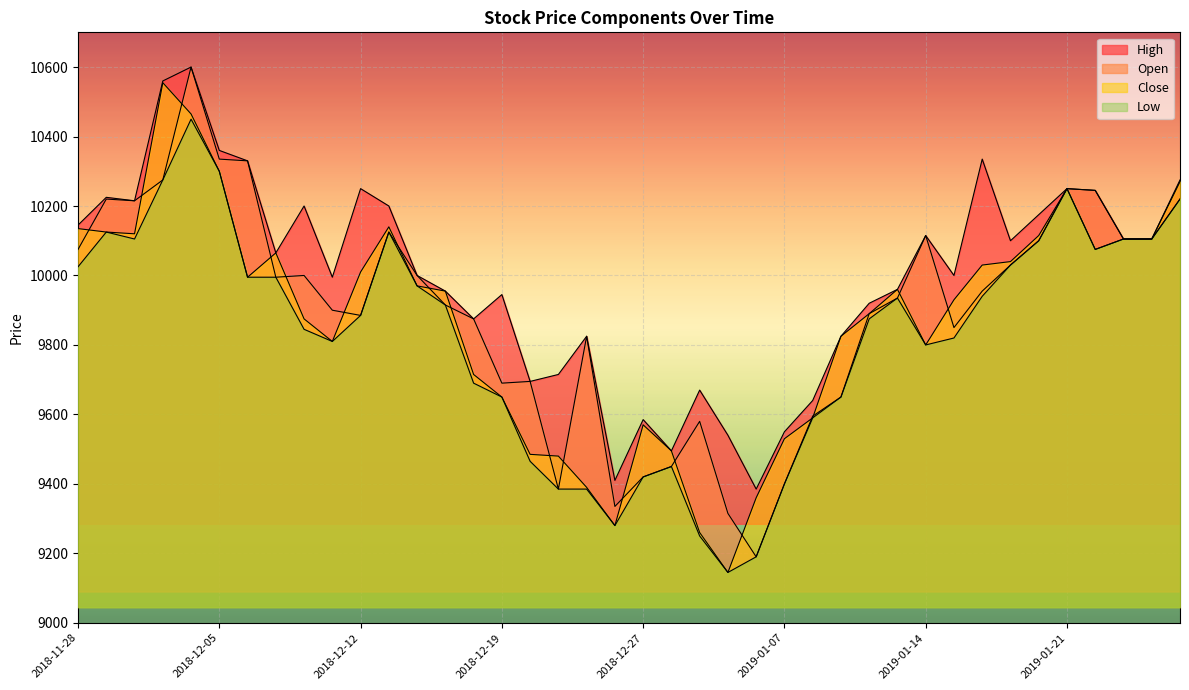

True or false: High and Close intersect in this chart.

False